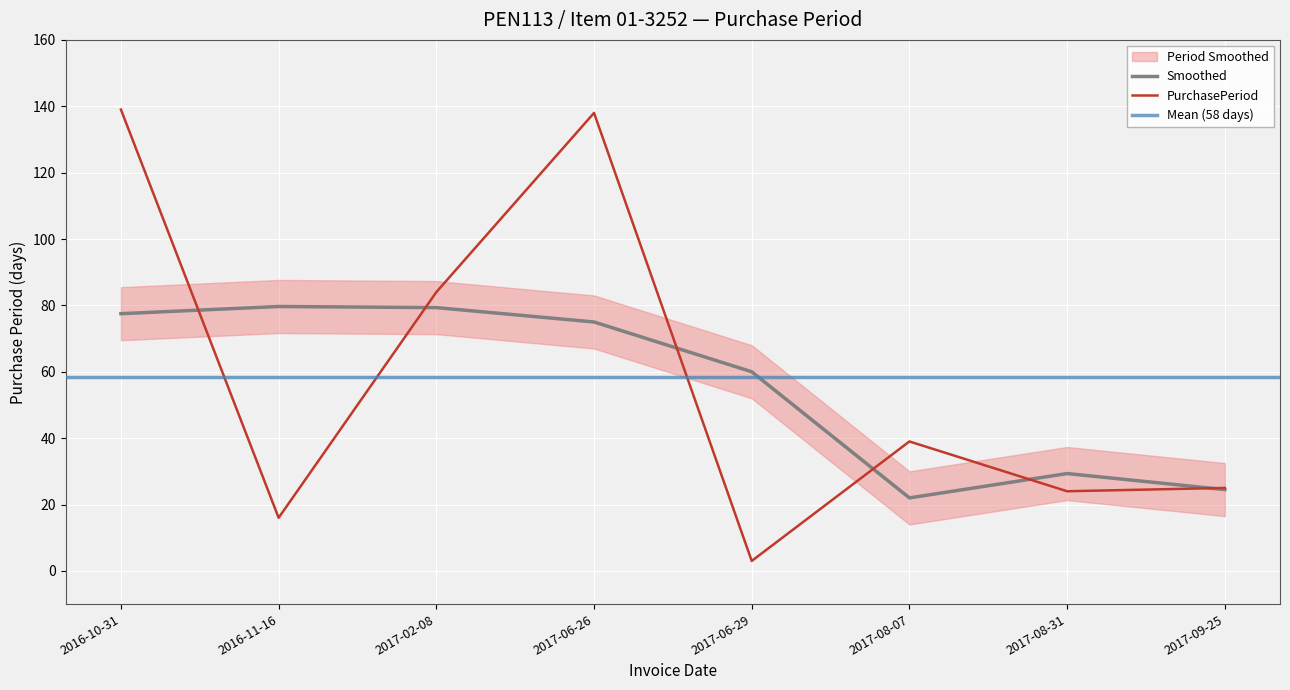

What is the average value?

58